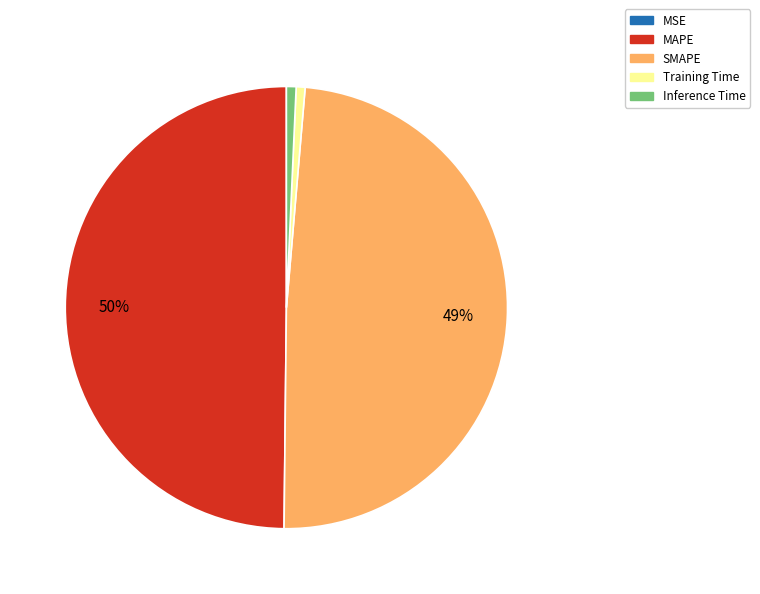

Is the sum of MAPE and Inference Time greater than half?

Yes